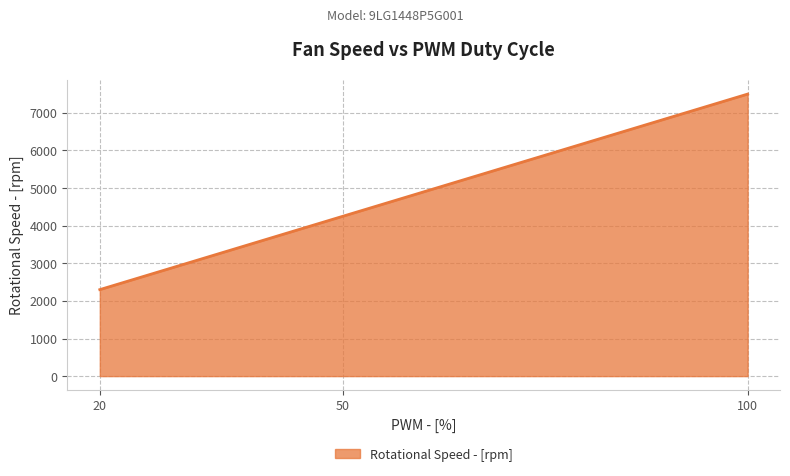

What is the difference between the maximum and minimum values?

5200